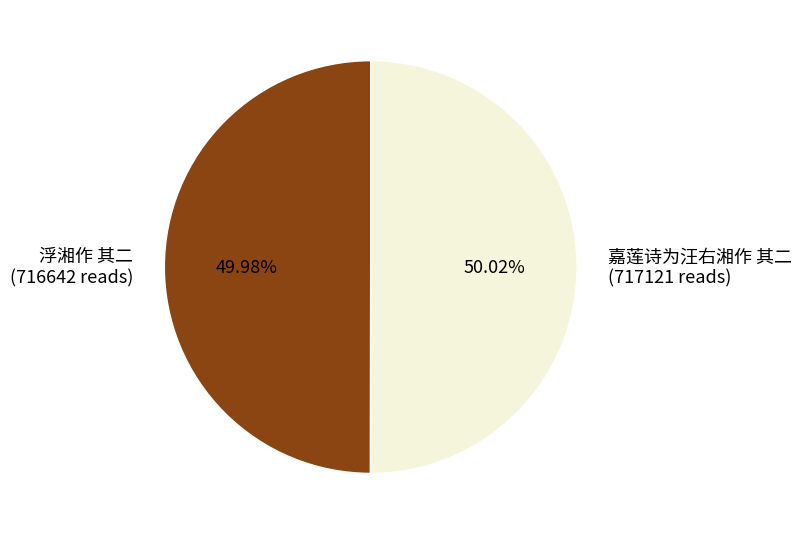

Count the number of slices in the pie.

2